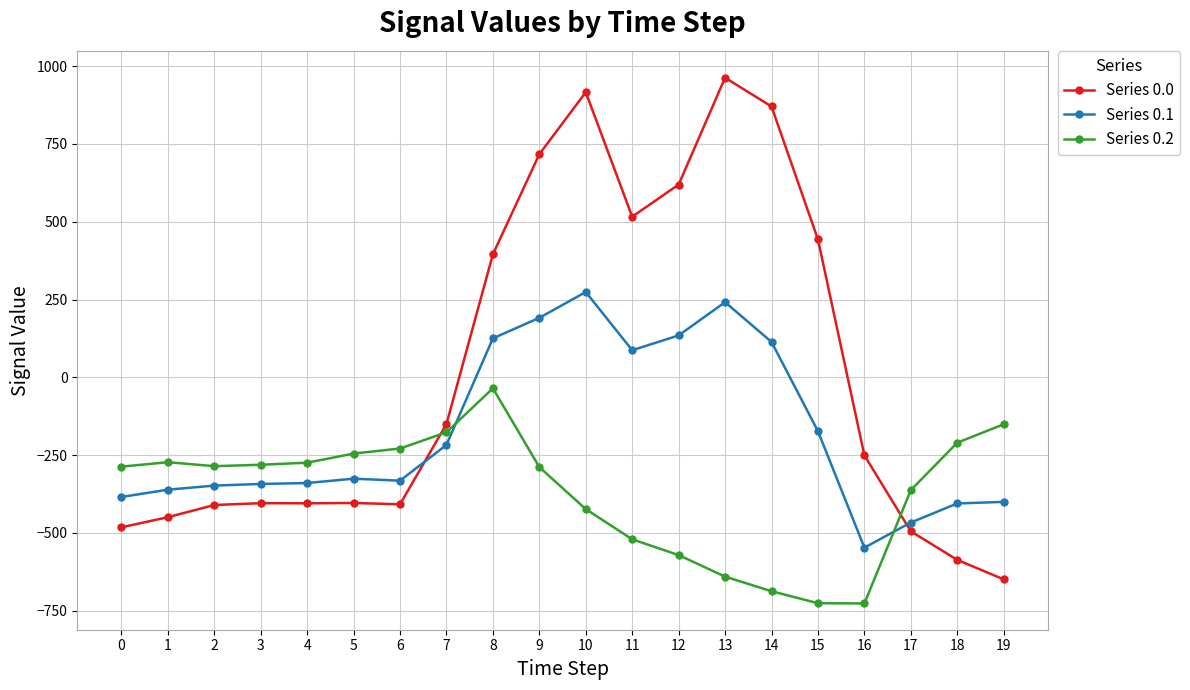

Which label corresponds to the largest value in the chart?

13